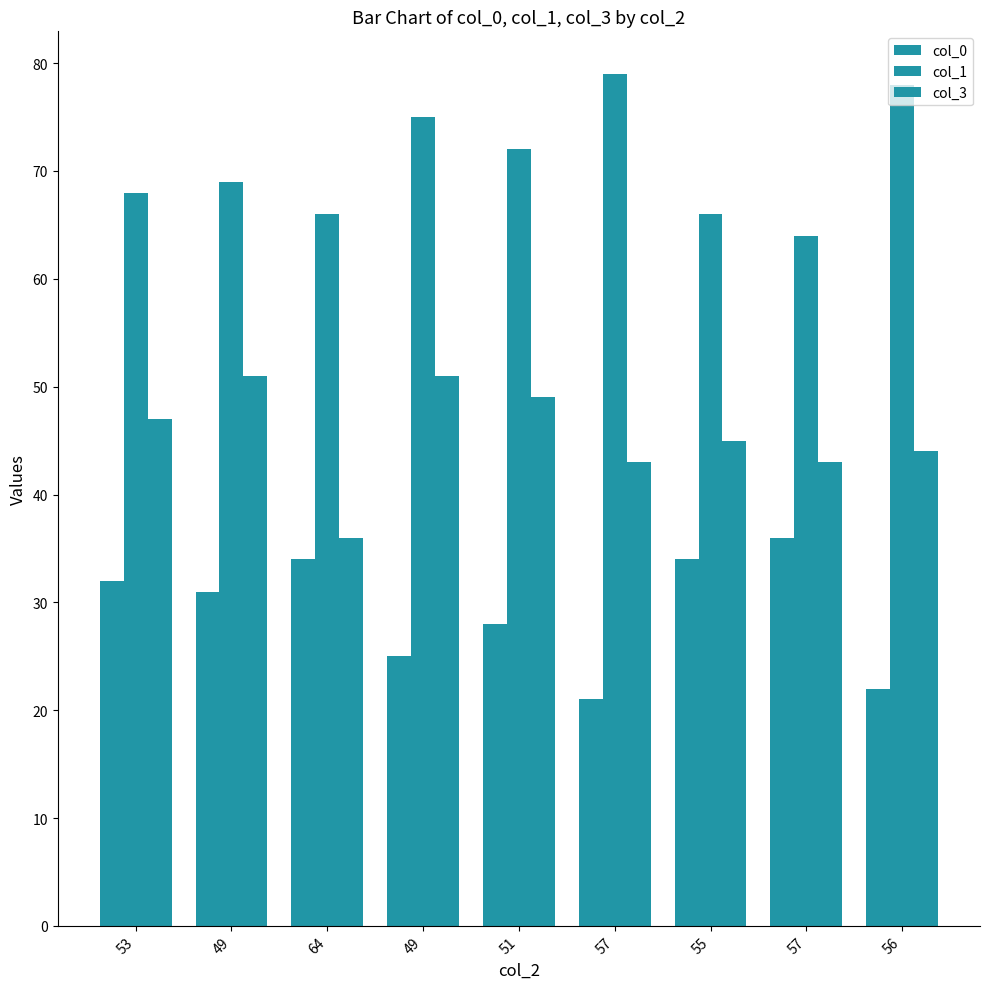

How many bars are there in total?

27